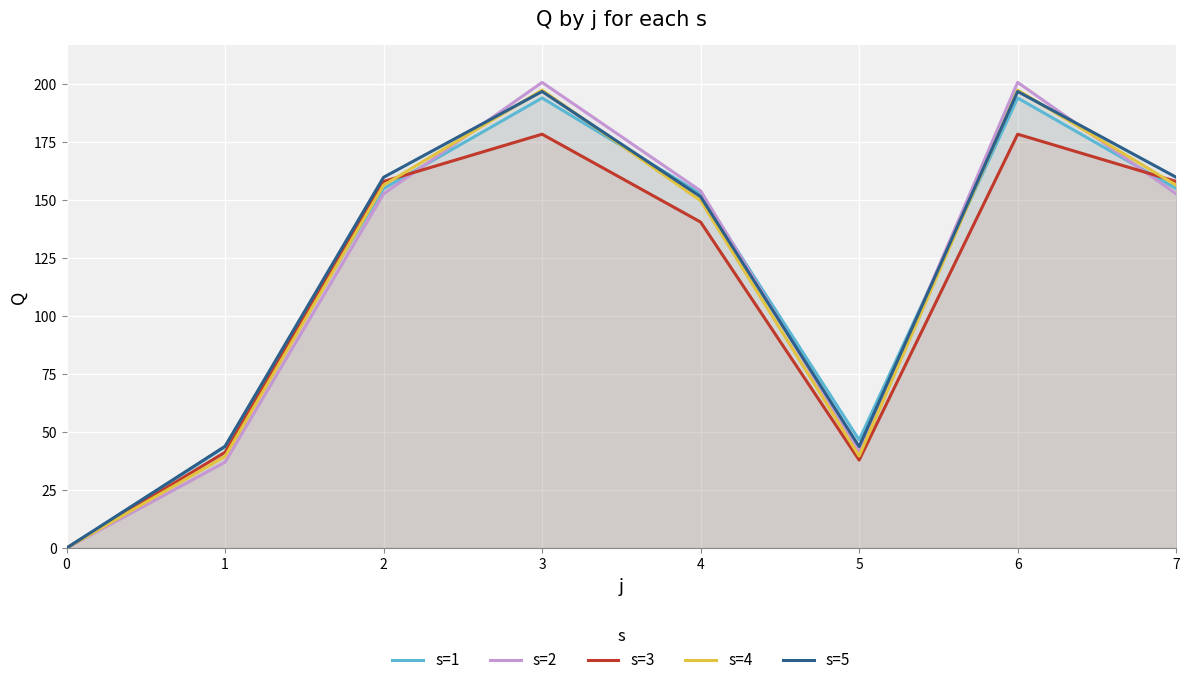

How many interior local peaks does the s=3 series have?

2